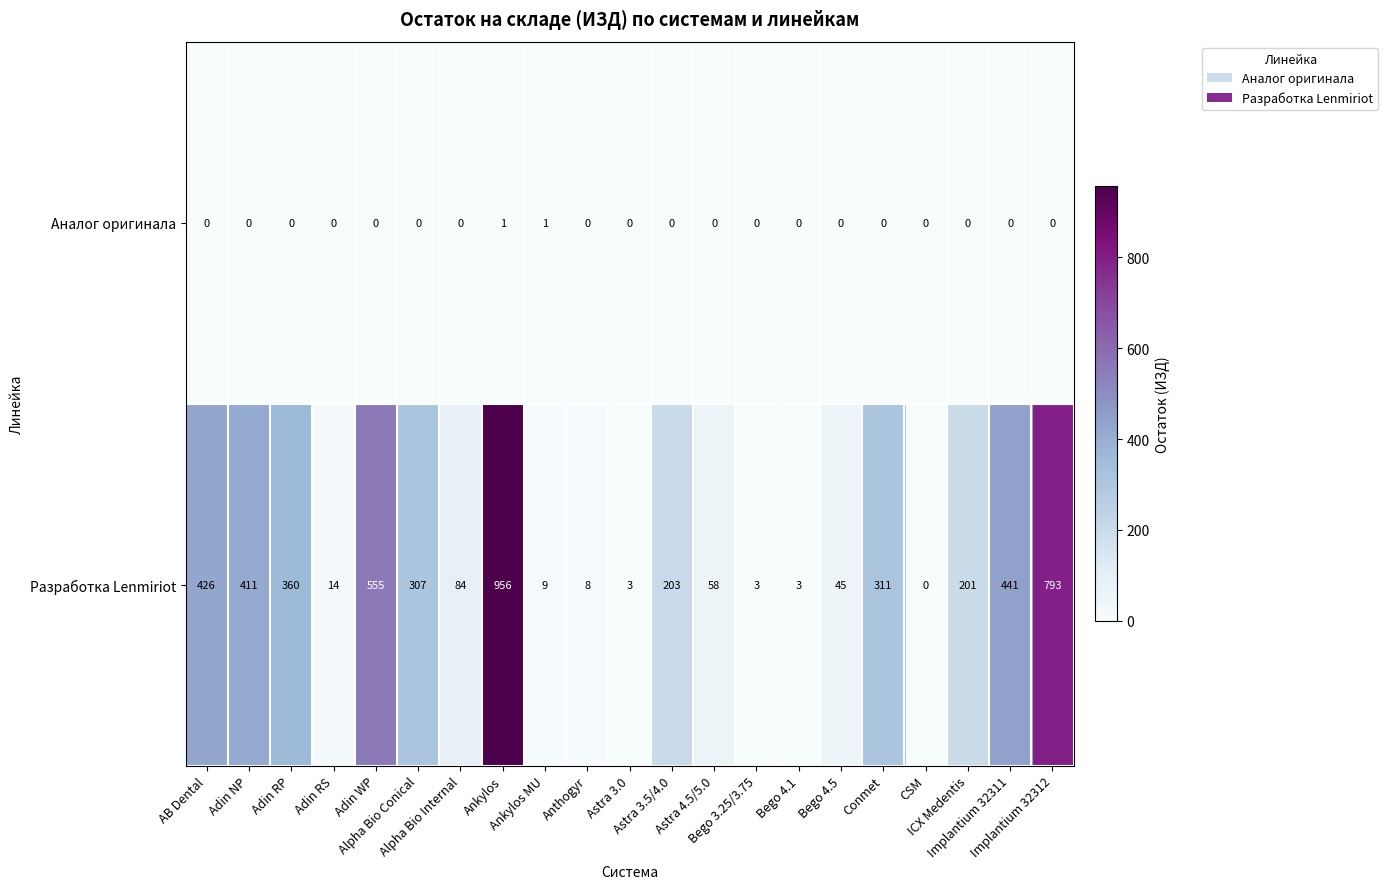

What is the difference between the maximum and minimum values in the Разработка Lenmiriot series?

956